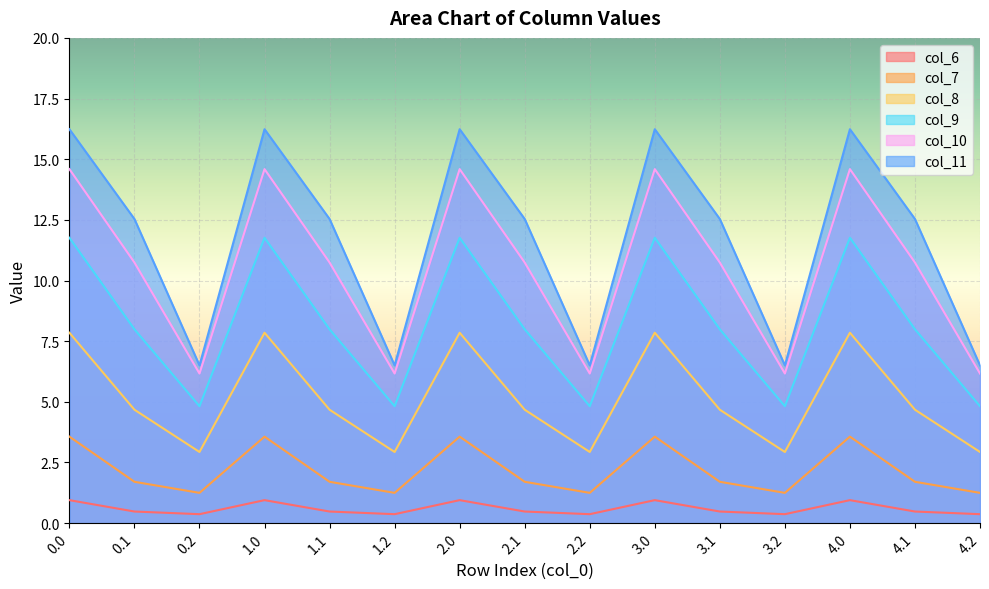

The col_10 series shows 2.7 at 4.2. True or false?

False